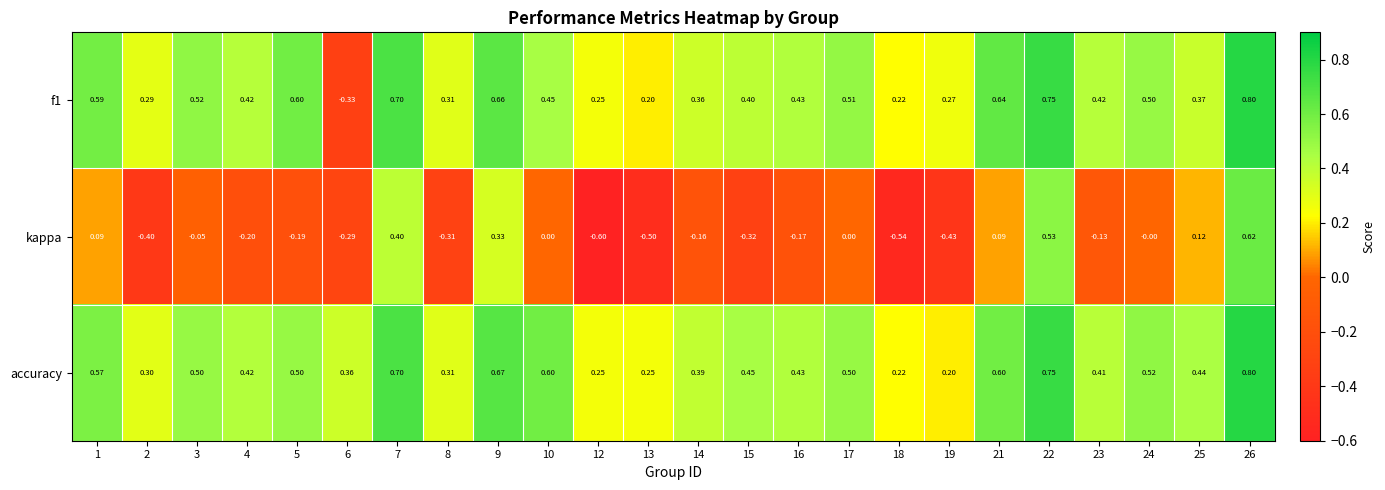

Which series has the largest range (max minus min)?

kappa